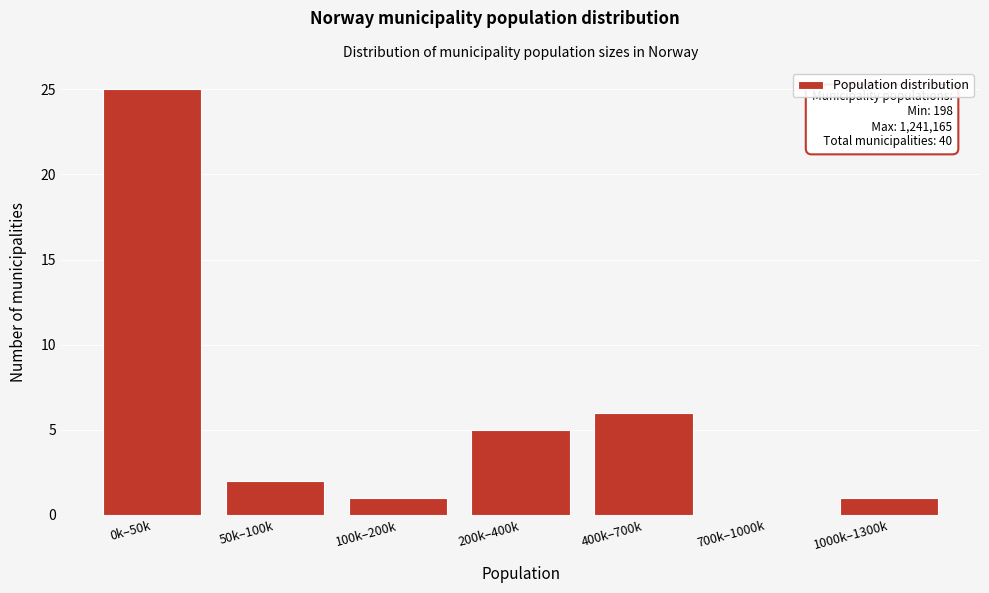

Reading left to right, transcribe all the data shown in this chart.

0k–50k=25	50k–100k=2	100k–200k=1	200k–400k=5	400k–700k=6	700k–1000k=0	1000k–1300k=1